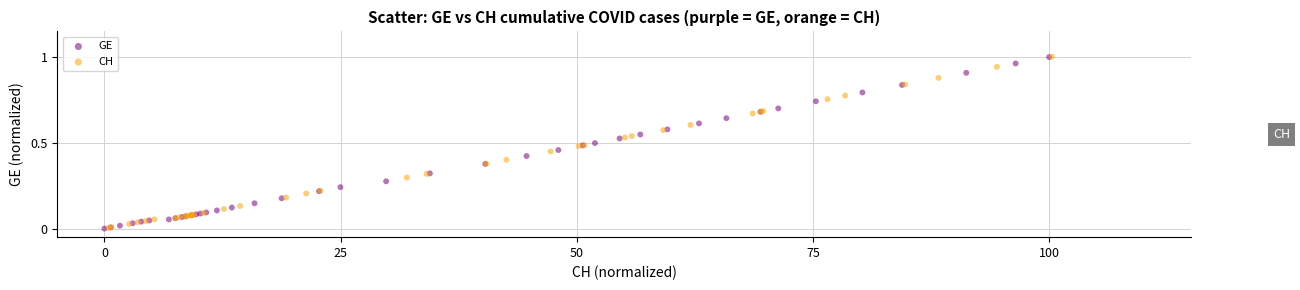

What are all the series names shown in the legend?

GE, CH